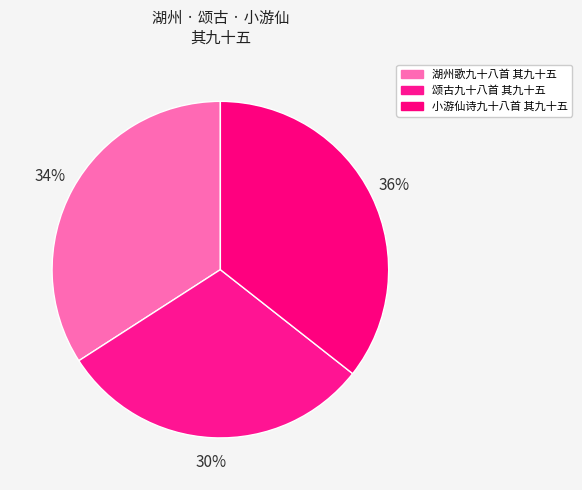

To the nearest percent, what portion does 颂古九十八首 其九十五 represent?

30%